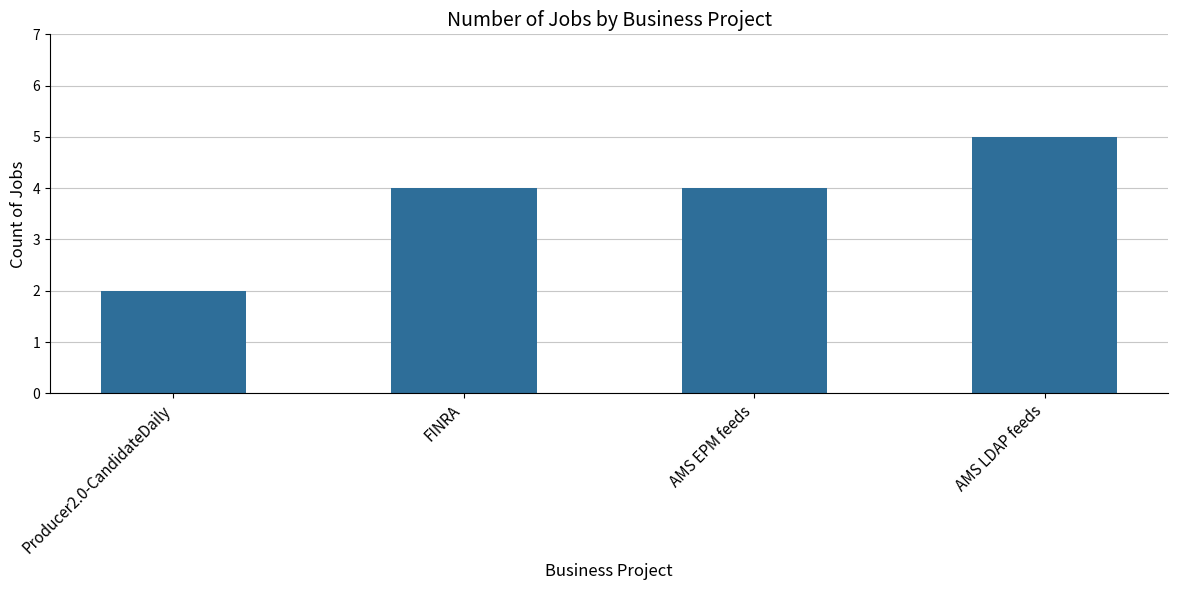

Is it true that the value at Producer2.0-CandidateDaily is 1?

False